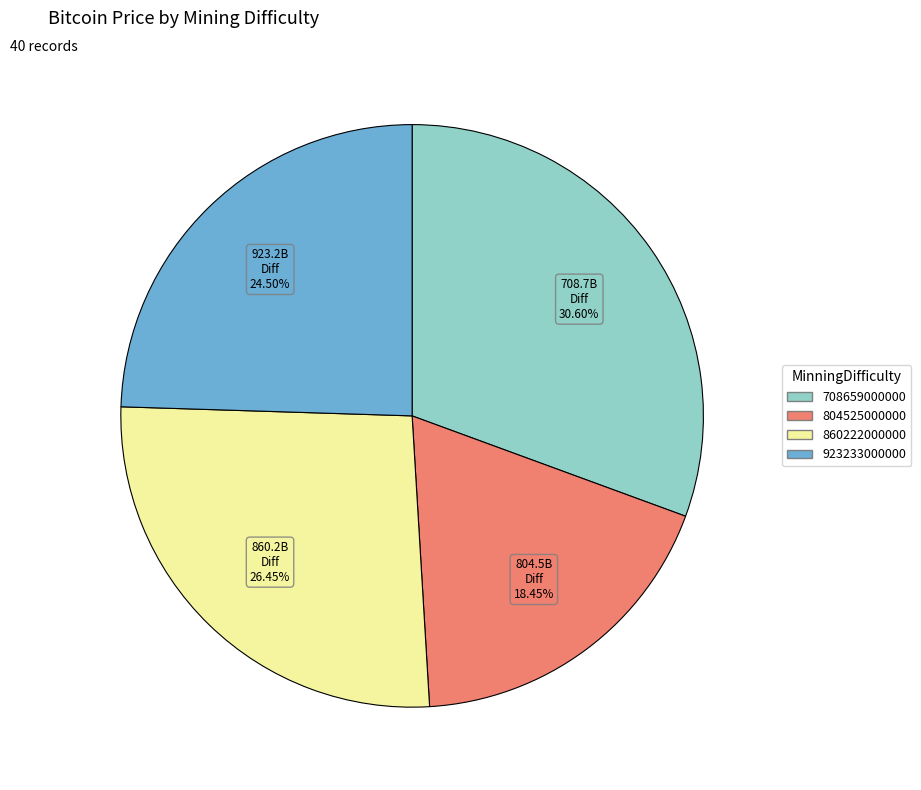

Combined, do 923233000000 and 860222000000 account for over 50%?

Yes